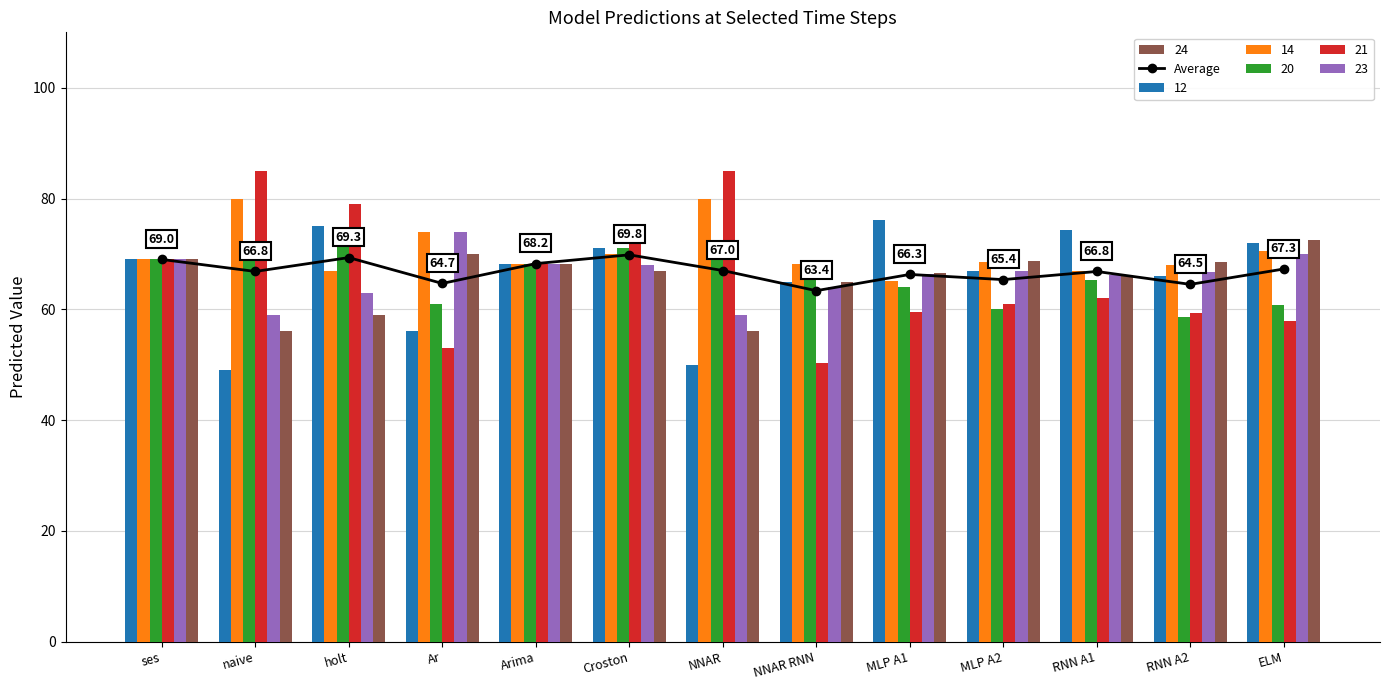

What is the average value?

66.8